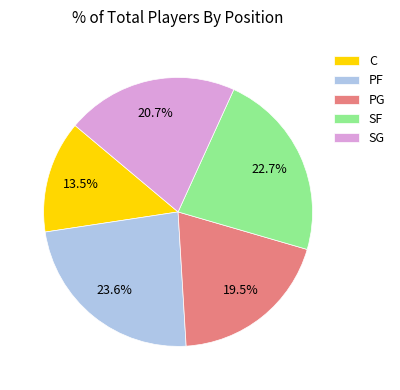

Rank the categories by value from lowest to highest.

C, PG, SG, SF, PF